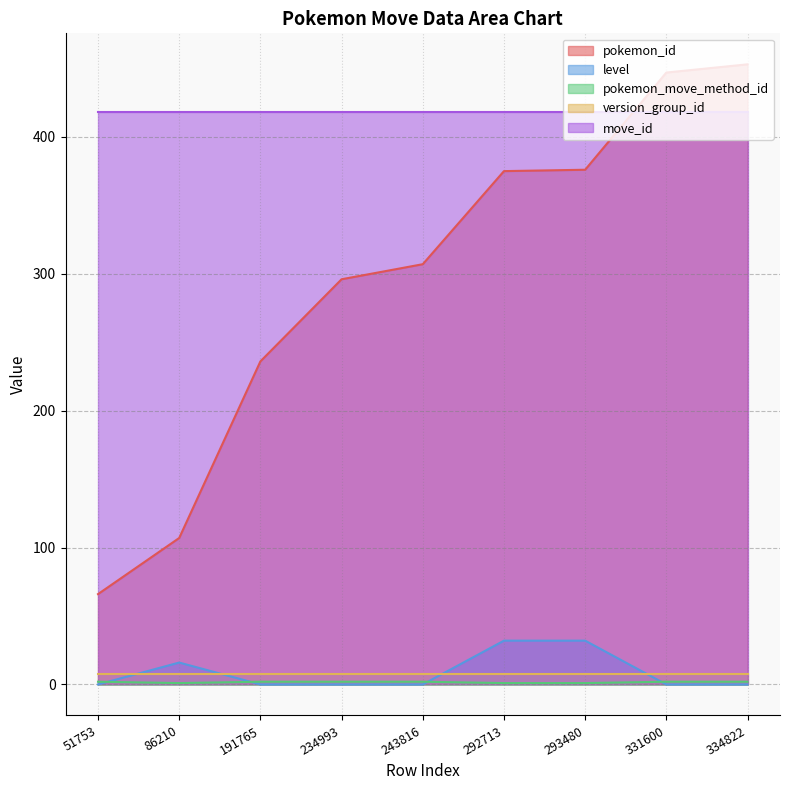

Which series changed the most between 234993 and 334822?

pokemon_id